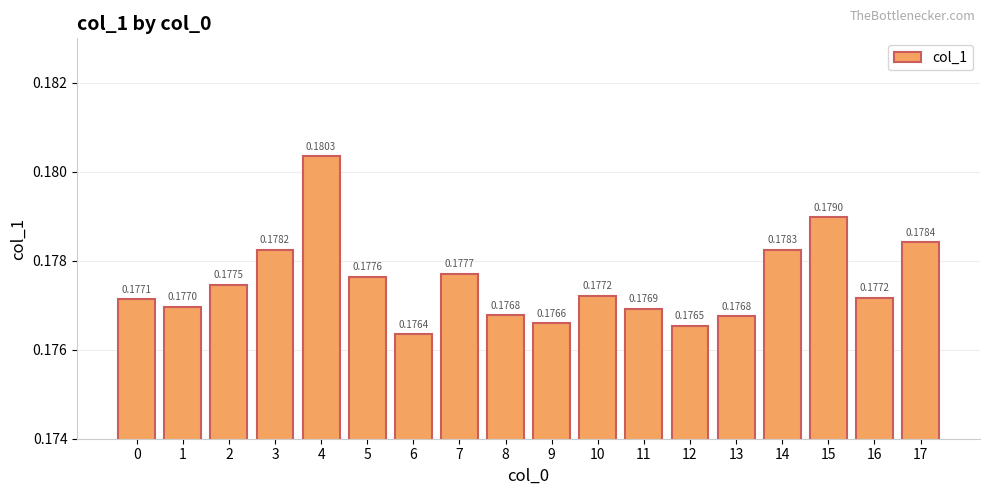

What is the sum of all values?

3.2